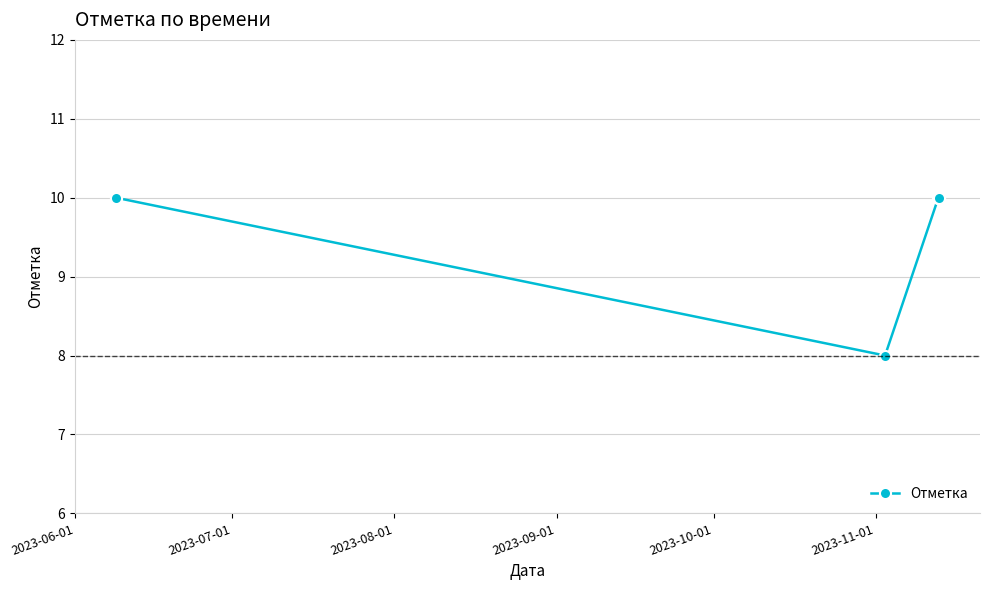

Does the chart display data point markers on the line(s)?

Yes